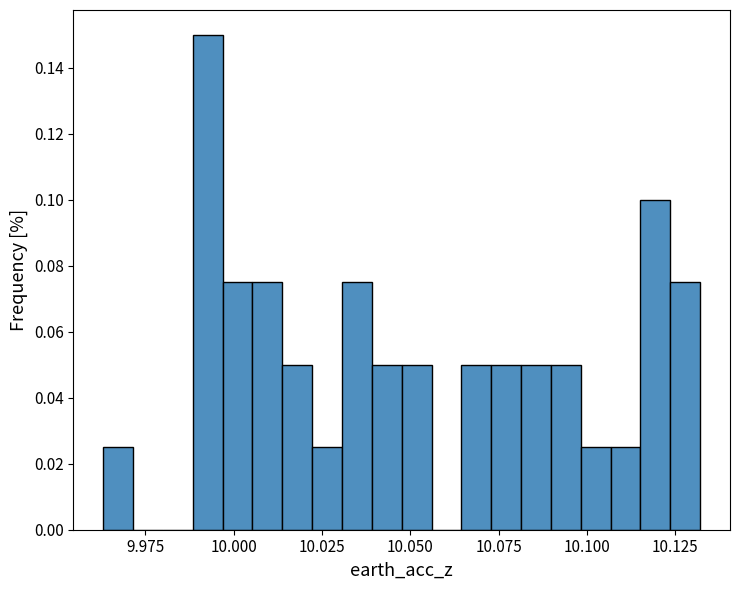

Around what value on the x-axis is the tallest bar? Give the approximate position of its centre, as read against the axis.

9.995